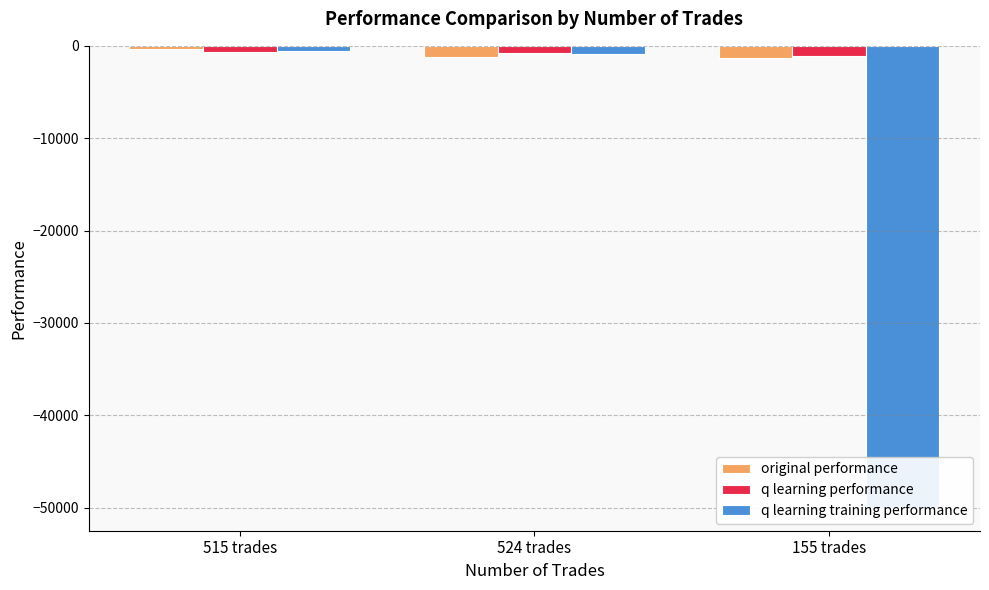

What is the label of the 3rd bar from the left?

155 trades